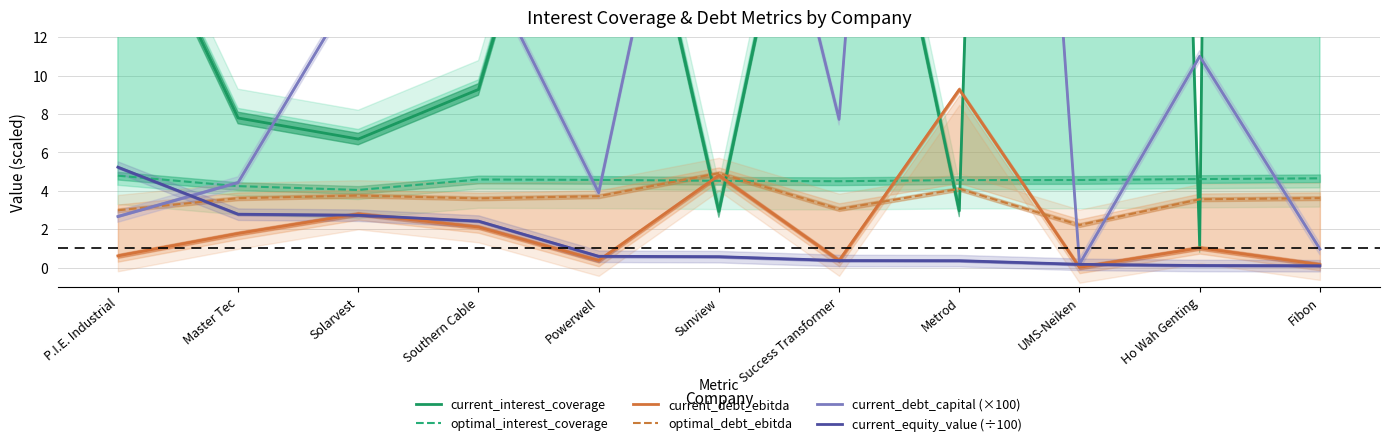

What is the total value across all series at Sunview?

51.0